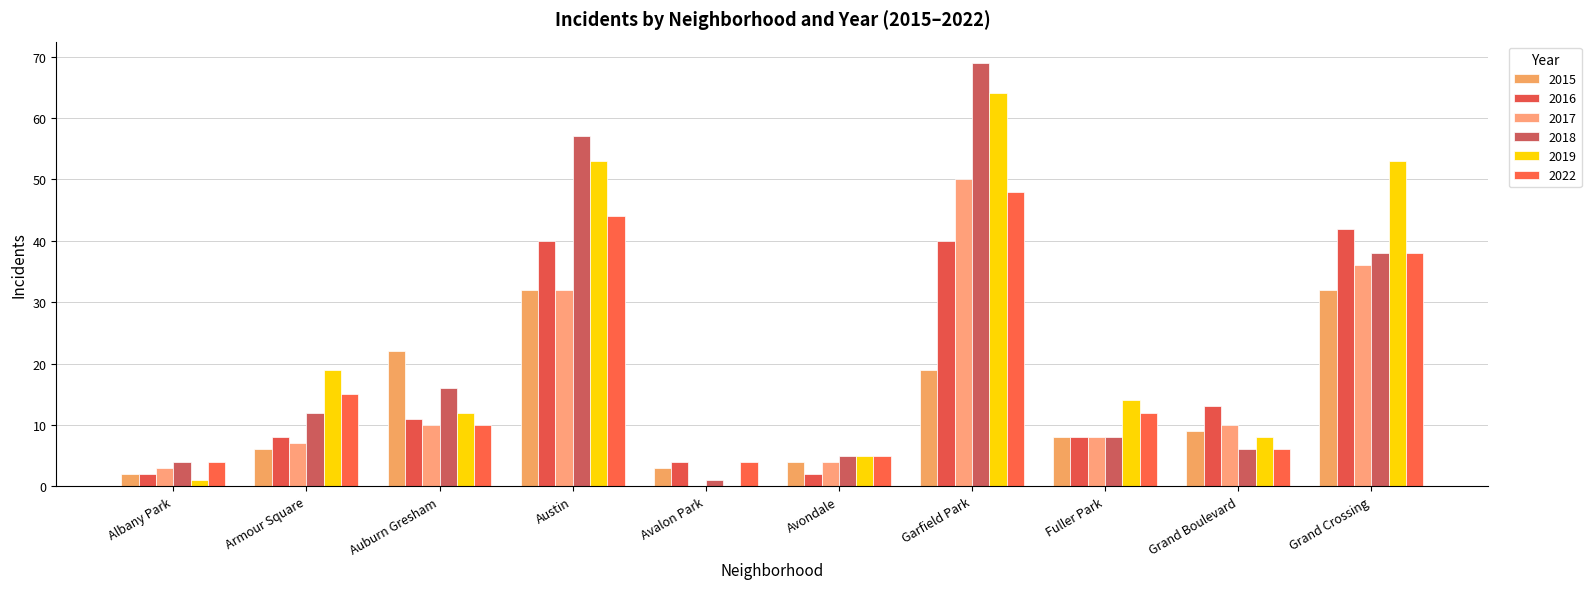

How many positive values does the 2017 series have?

9